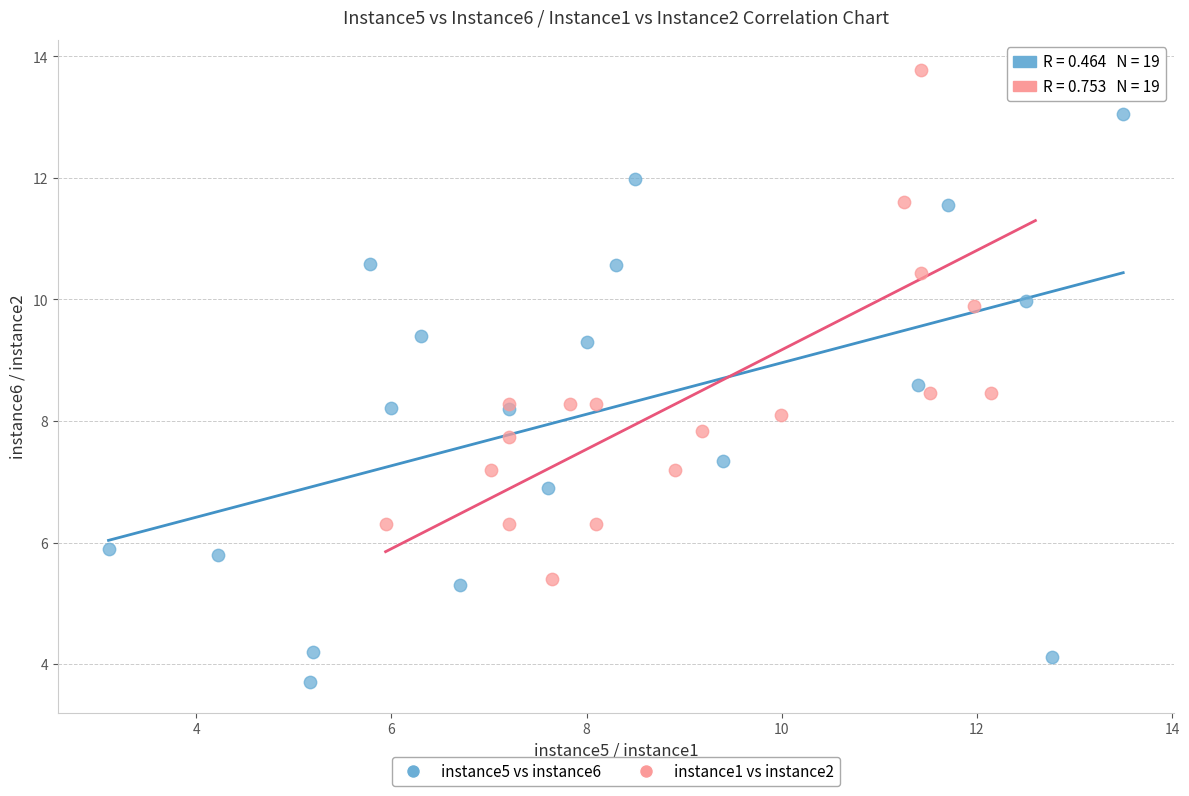

Which series has the widest spread of Y values?

instance5 vs instance6